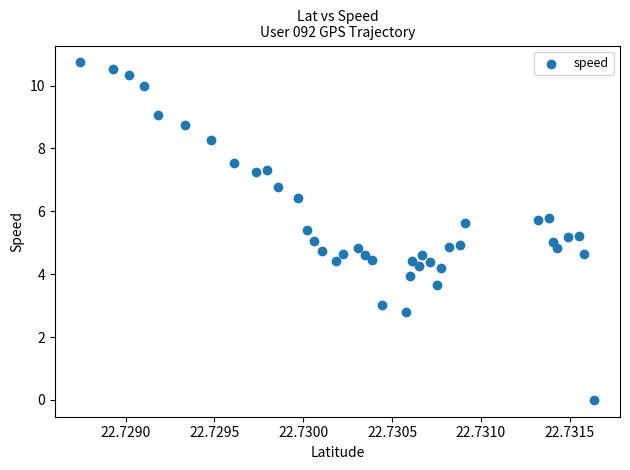

How many points are shown in the scatter plot?

40